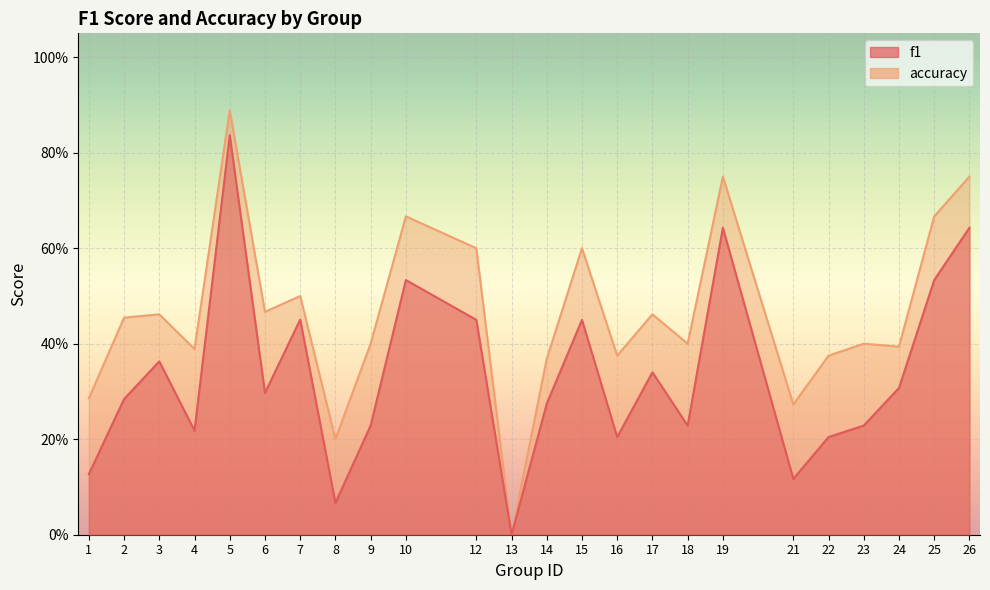

What is the sum of the f1 values at 6 and 5?

1.1